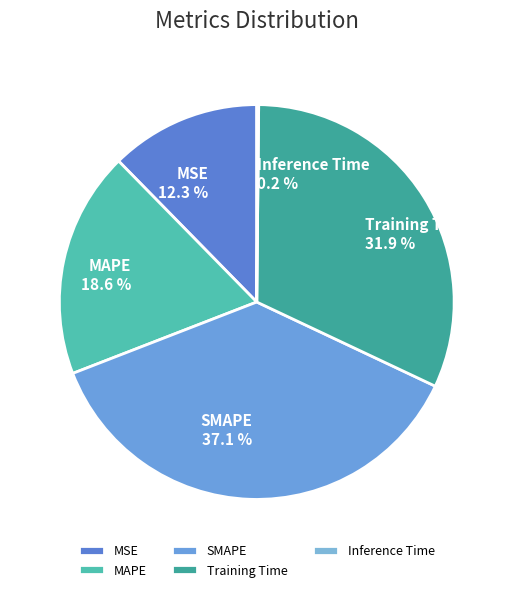

What is the ratio of the value at Training Time to the value at SMAPE?

0.9